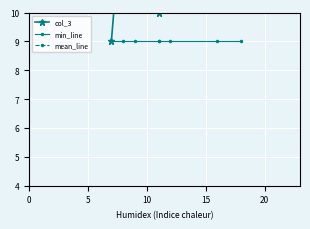

True or false: col_3 and min_line cross at least once.

False